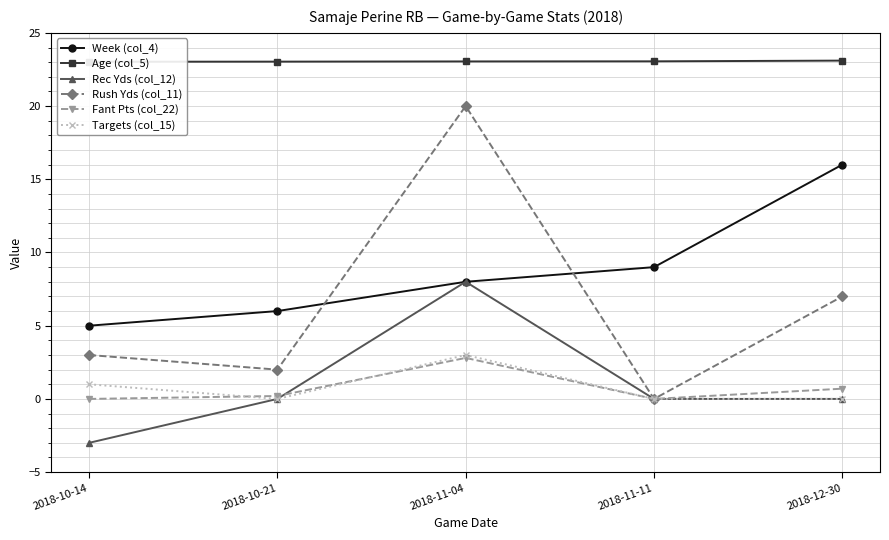

True or false: Week (col_4) has more than 1 interior local peaks.

False